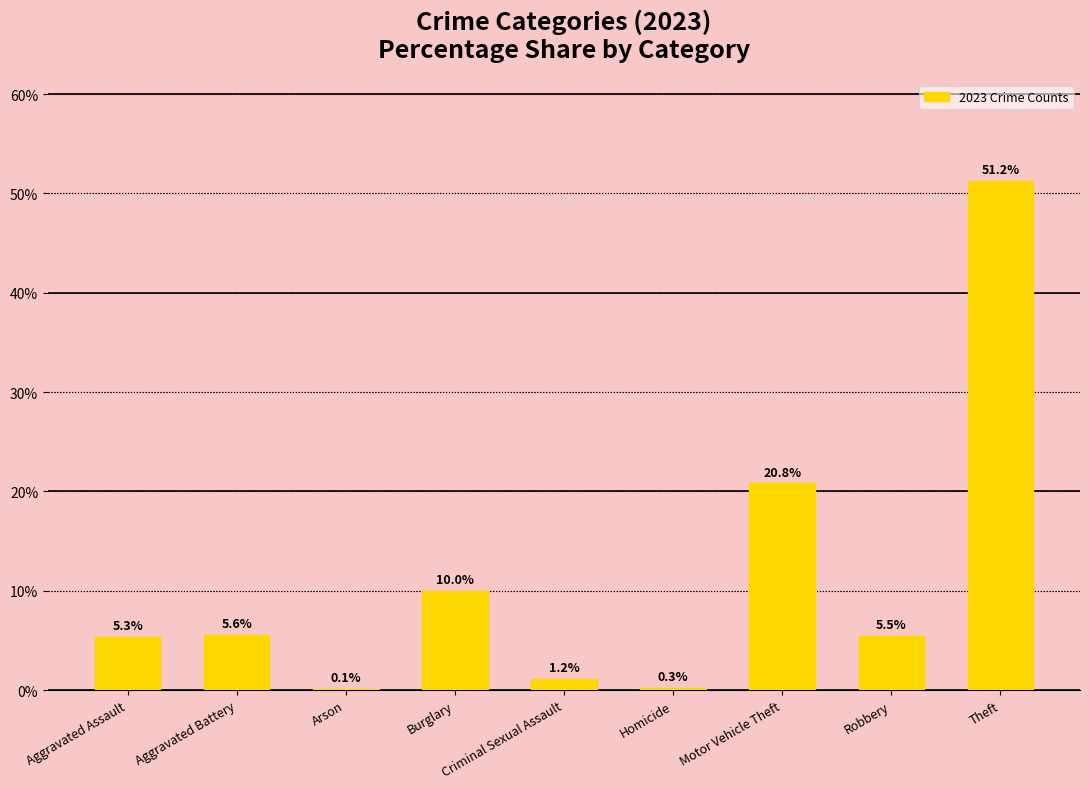

Reading left to right, extract all data points from this chart.

Aggravated Assault=5.3	Aggravated Battery=5.6	Arson=0.1	Burglary=10.0	Criminal Sexual Assault=1.2	Homicide=0.3	Motor Vehicle Theft=20.8	Robbery=5.5	Theft=51.2